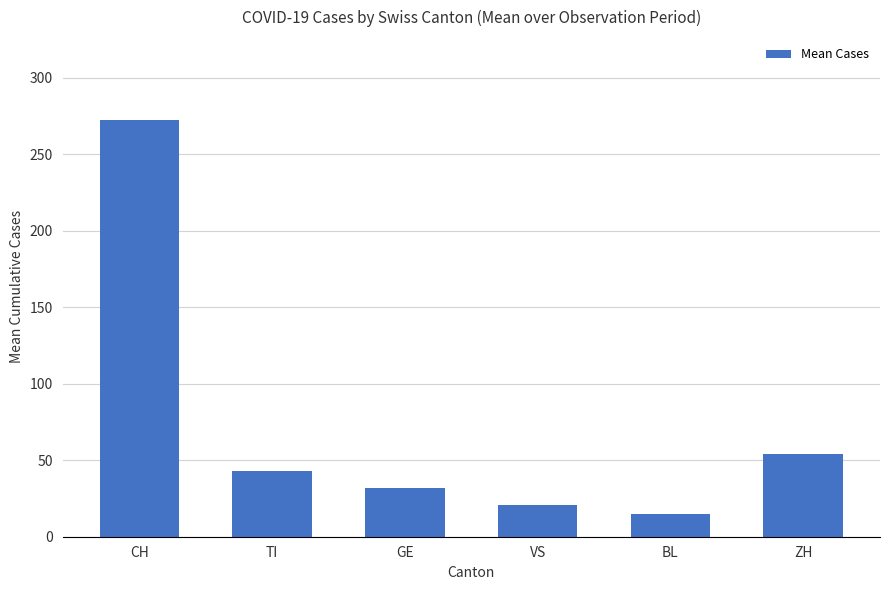

Count the number of data series in this chart.

1